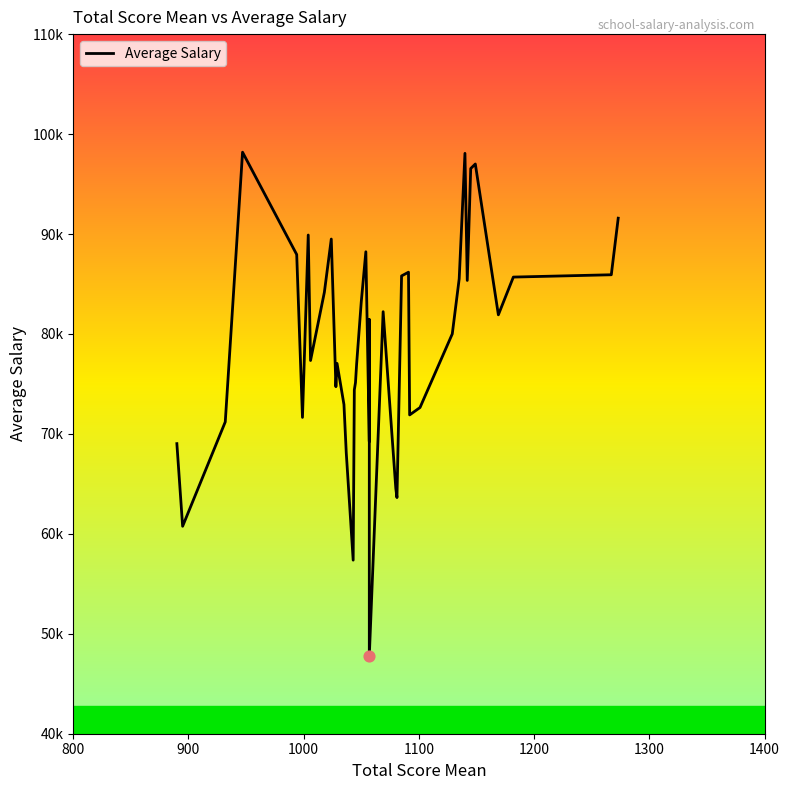

Between 1273 and 1145, which is larger?

1145